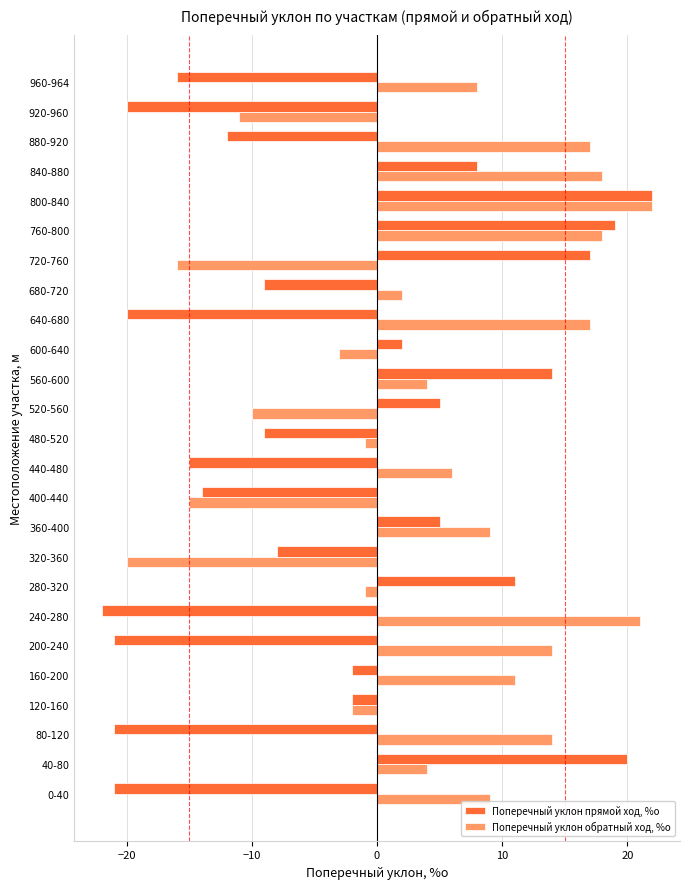

What is the maximum value for Поперечный уклон прямой ход, %о?

22